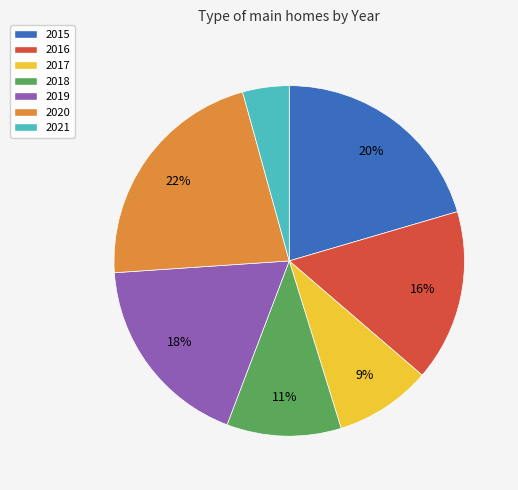

True or false: 2018 accounts for 11% of the total.

True